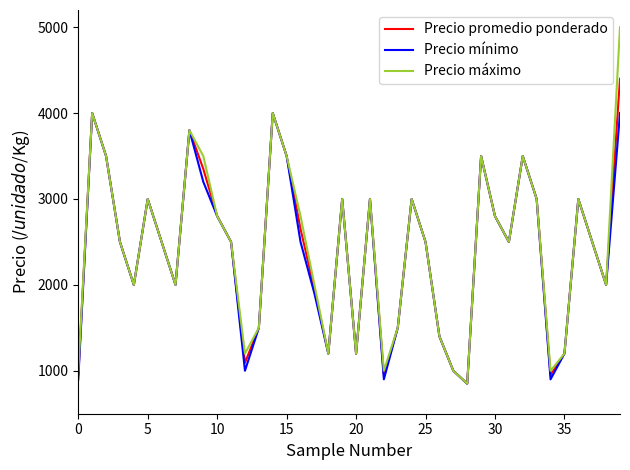

How many values in the Precio promedio ponderado series are below 2500?

16